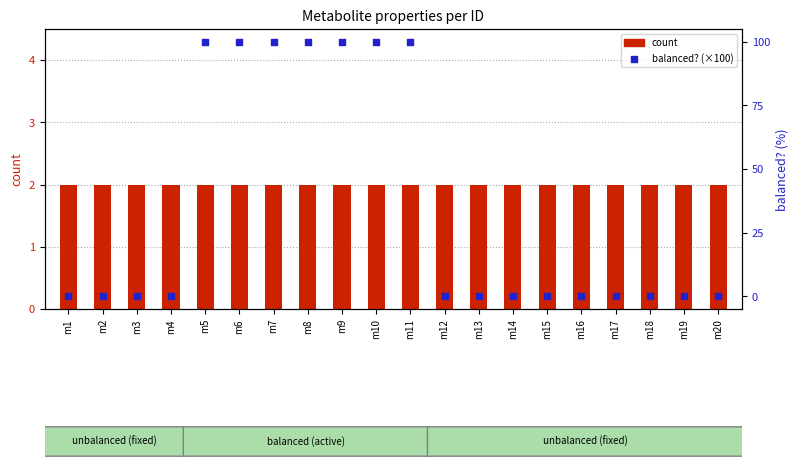

Which series has the widest spread of Y values?

balanced? (pct)